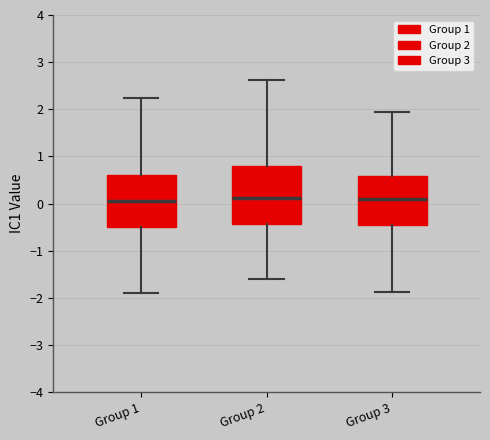

Reading left to right, read every box against the y-axis: the position of its median line, the range the box covers, and the ends of its whiskers. The values are not printed on the chart, so give them approximately, as read against the axis.

Group 1: median 0.1, box -0.5 to 0.6, whiskers -1.9 to 2.2
Group 2: median 0.1, box -0.4 to 0.8, whiskers -1.6 to 2.6
Group 3: median 0.1, box -0.5 to 0.6, whiskers -1.9 to 1.9